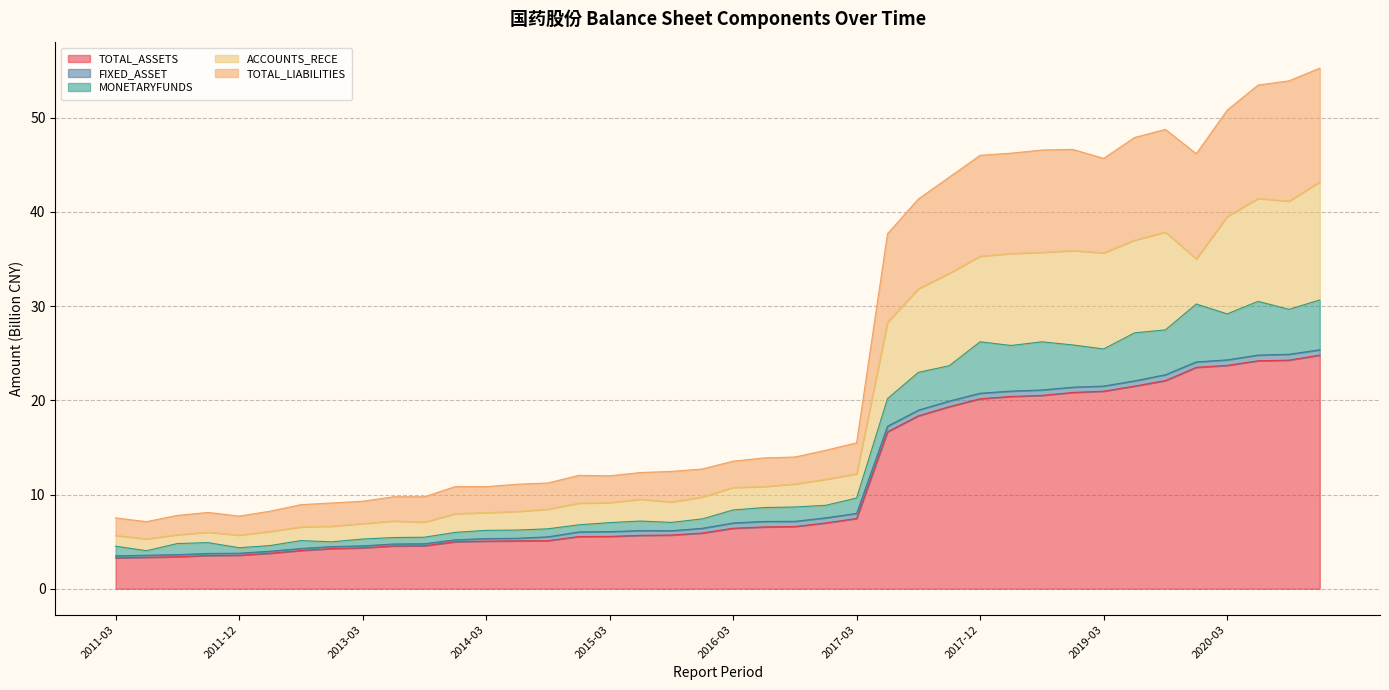

What is the difference between the highest and lowest values at 2012-06?

4.9